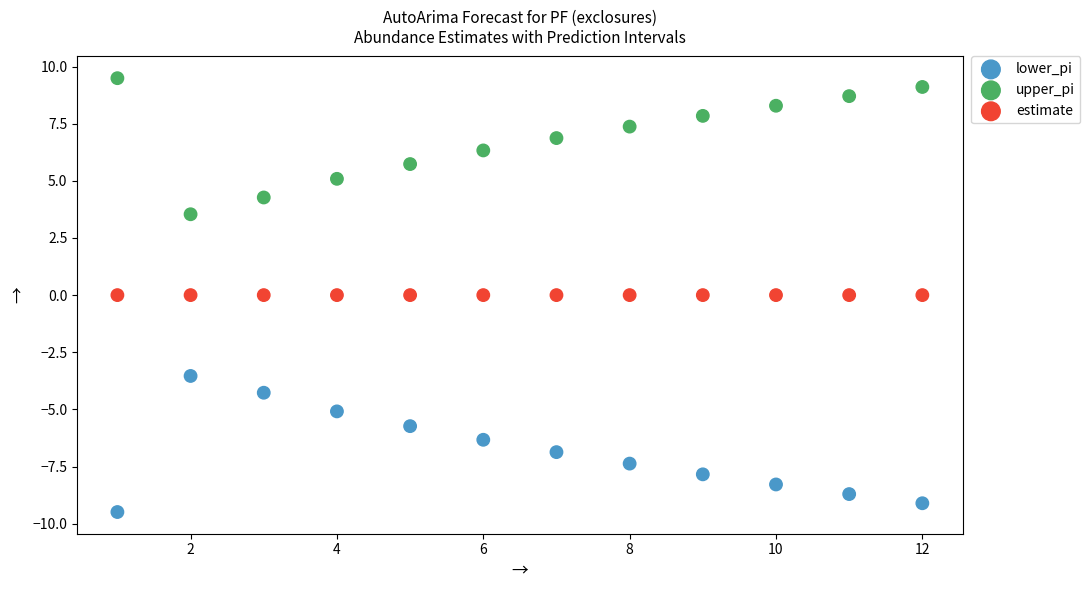

Which series contains the lowest Y value?

lower_pi